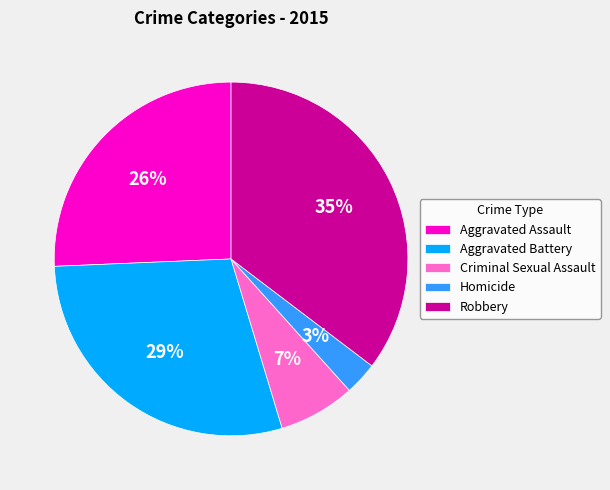

Rank the categories by value from highest to lowest.

Robbery, Aggravated Battery, Aggravated Assault, Criminal Sexual Assault, Homicide